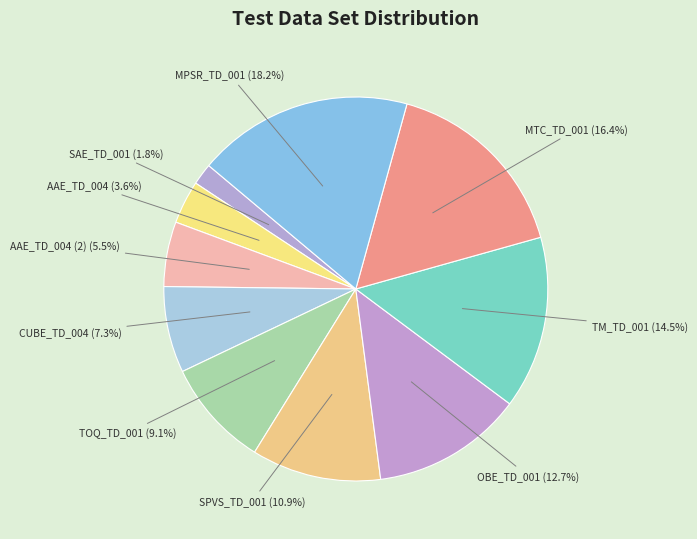

Does AAE_TD_004 (2) represent more than half of the total?

No